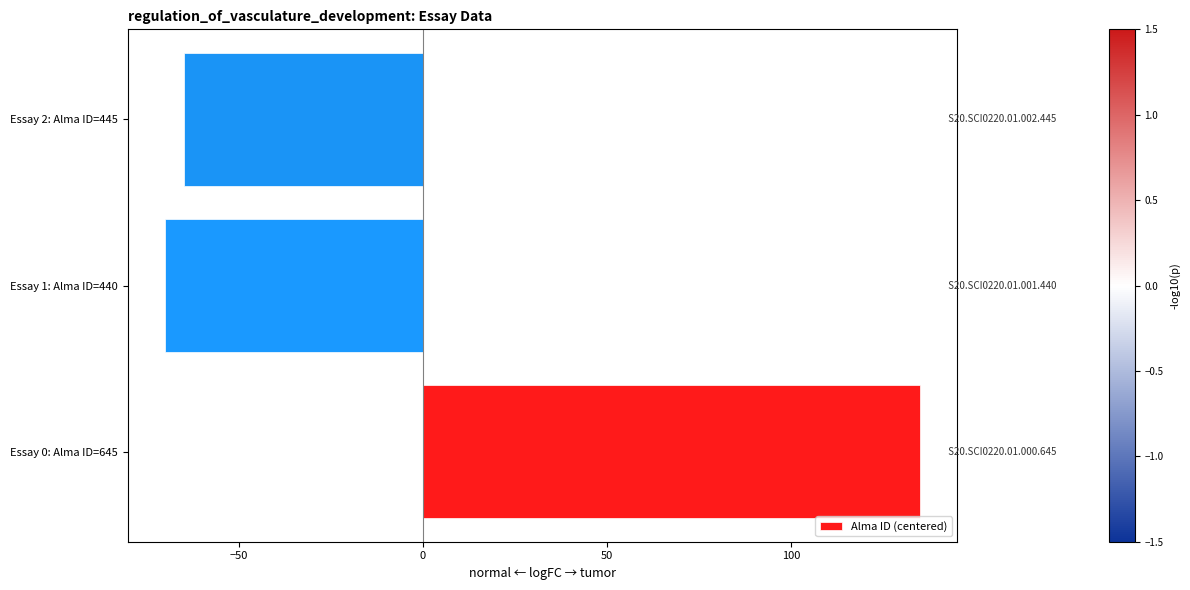

At which label is the value closest to 32?

Essay 2: Alma ID=445